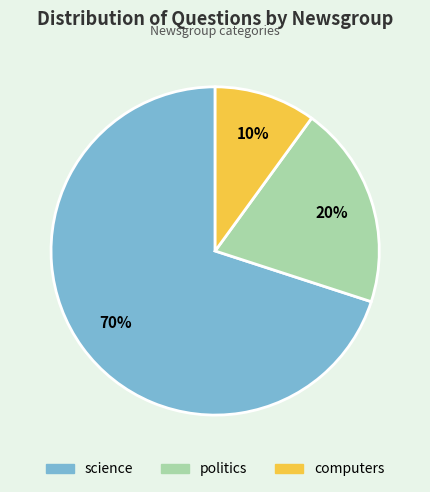

Between computers and politics, which is larger?

politics